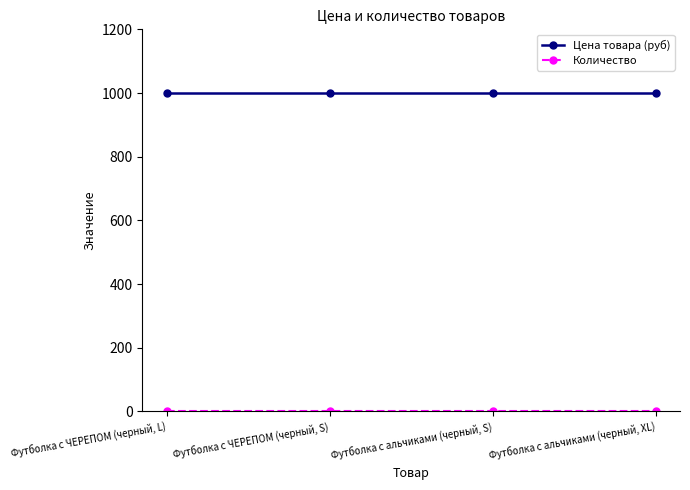

The value of Цена товара (руб) at Футболка с альчиками (черный, XL) is 1000. True or false?

True